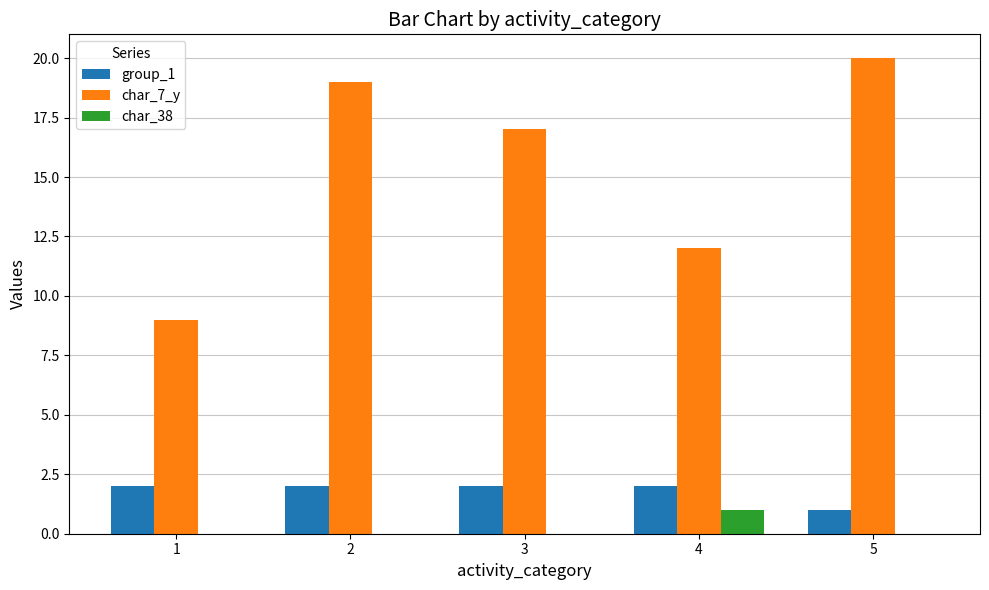

How many char_38 values are between 0 and 1?

5